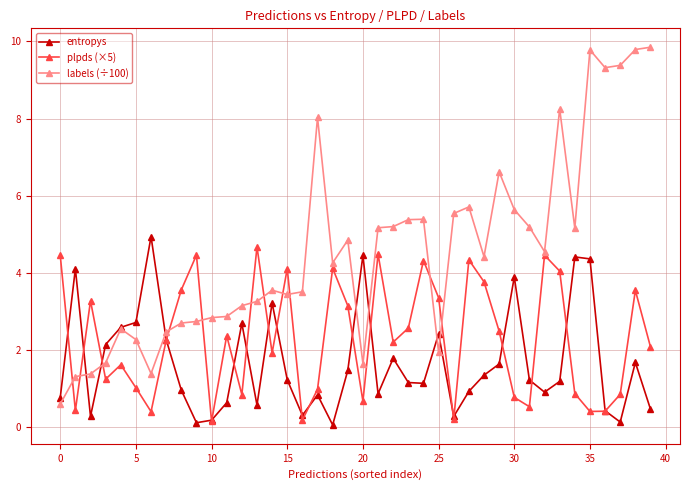

Which series has the widest spread of values?

labels (÷100)